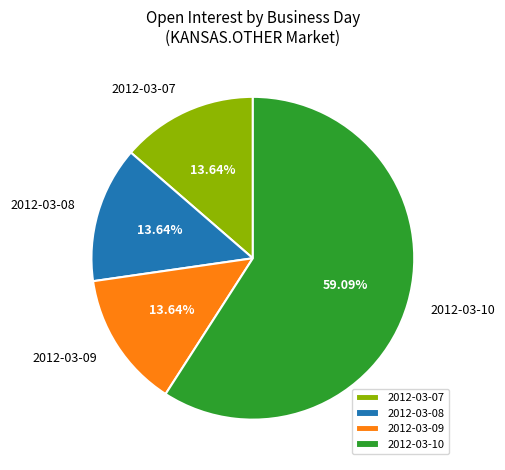

Which slice is the largest?

2012-03-10